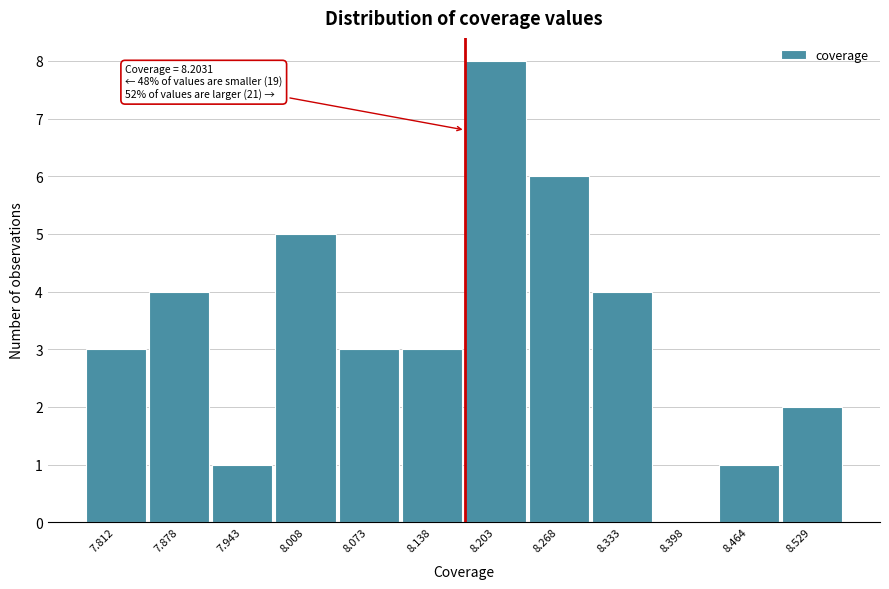

Reading left to right, transcribe all the data shown in this chart.

7.812=3	7.878=4	7.943=1	8.008=5	8.073=3	8.138=3	8.203=8	8.268=6	8.333=4	8.398=0	8.464=1	8.529=2